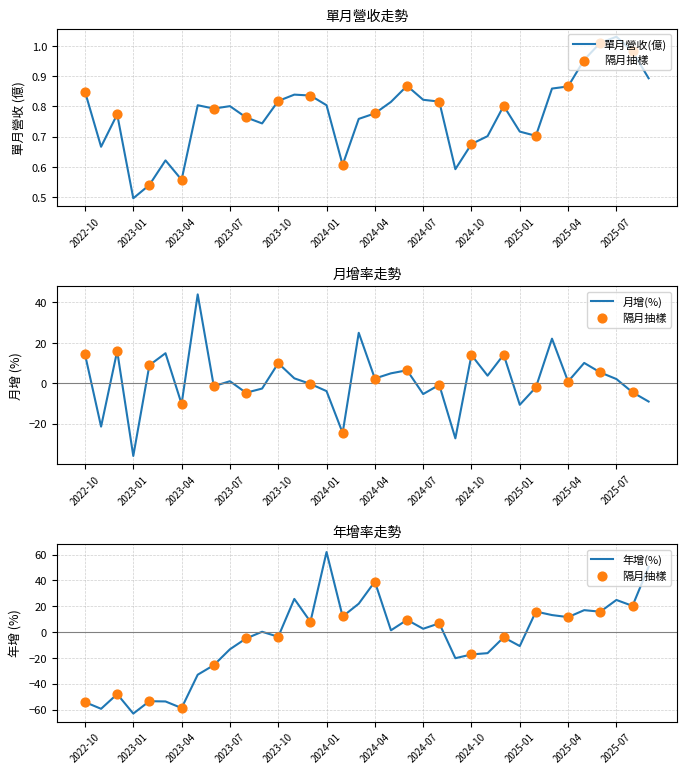

Which series has the largest total across all categories?

月增(%)